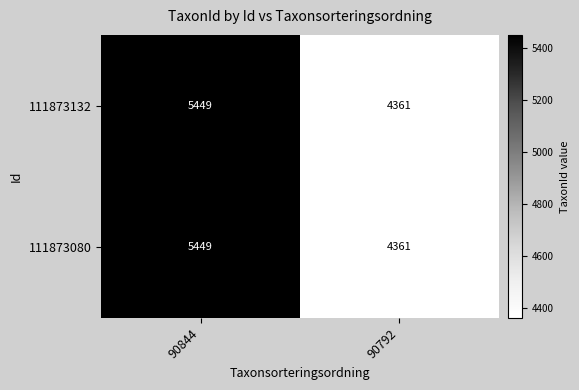

At which category does the chart reach its peak across all series?

90844